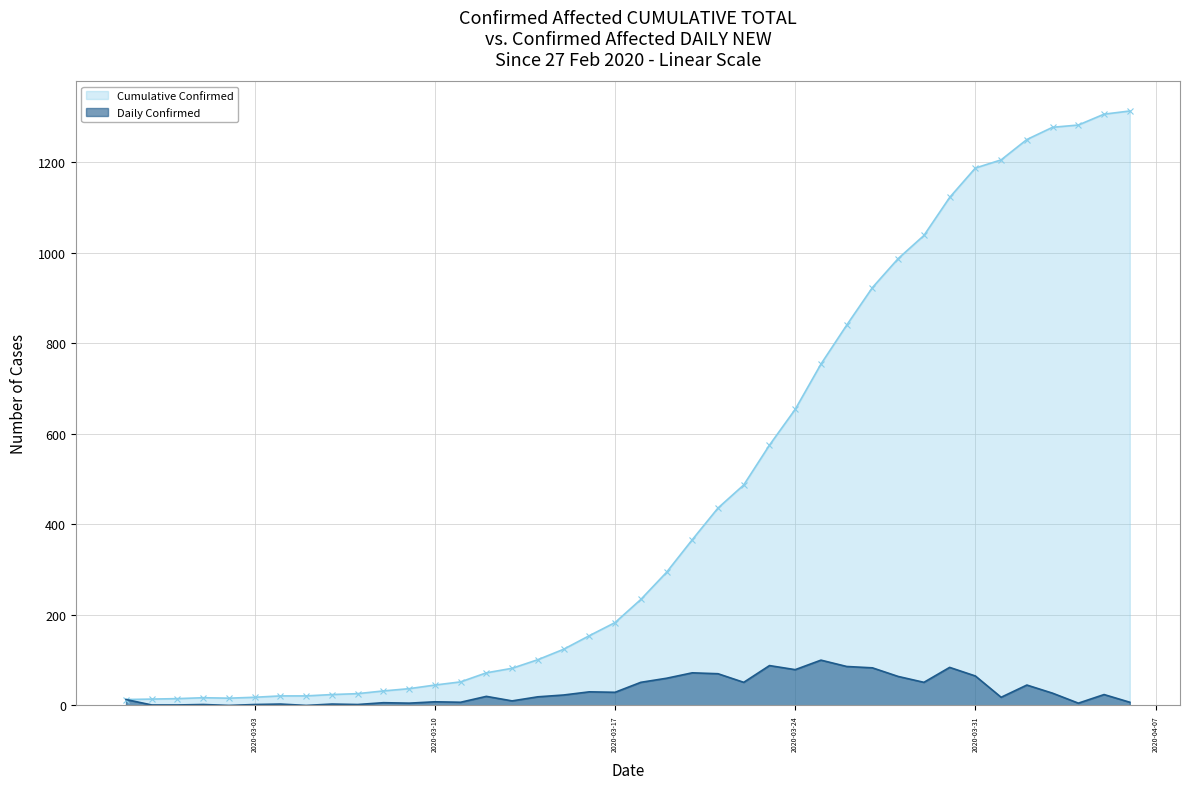

What is the highest value of the Daily Confirmed series?

100